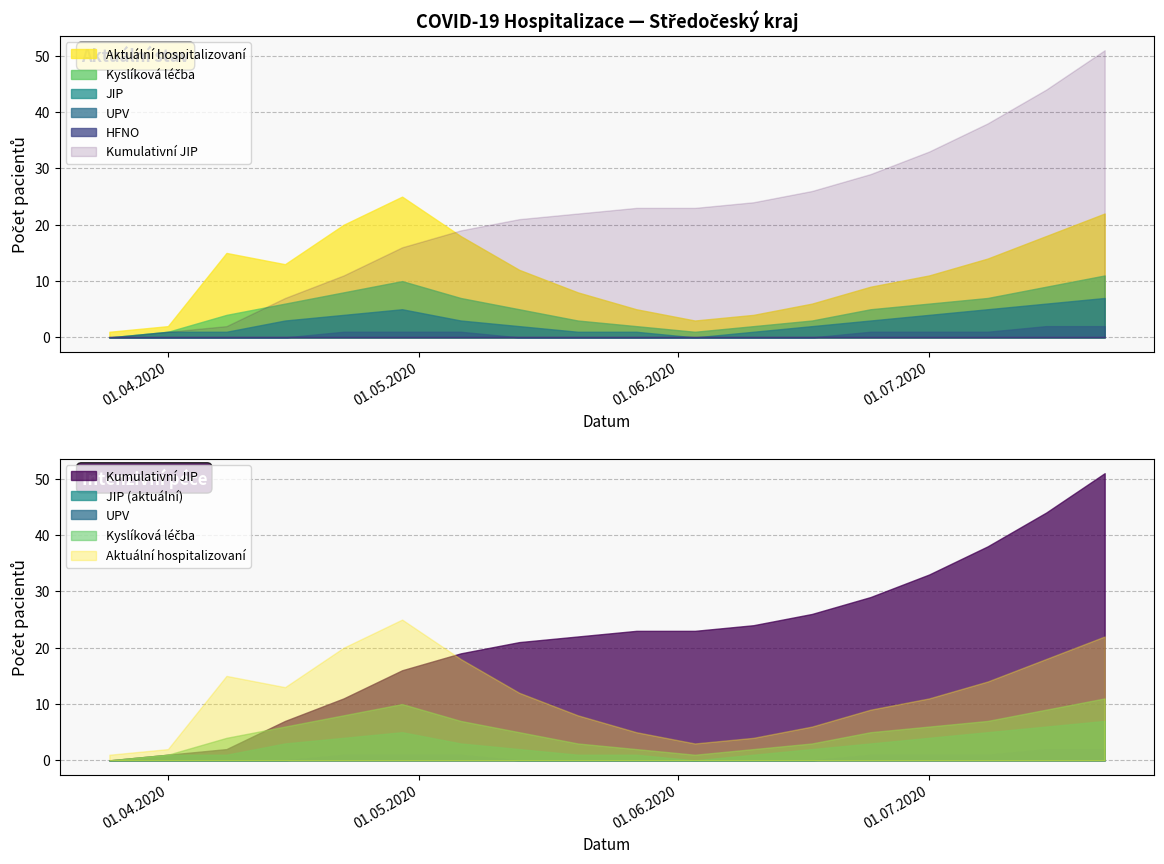

Where is the first local maximum for Aktuální počet hospitalizovaných?

08.04.2020